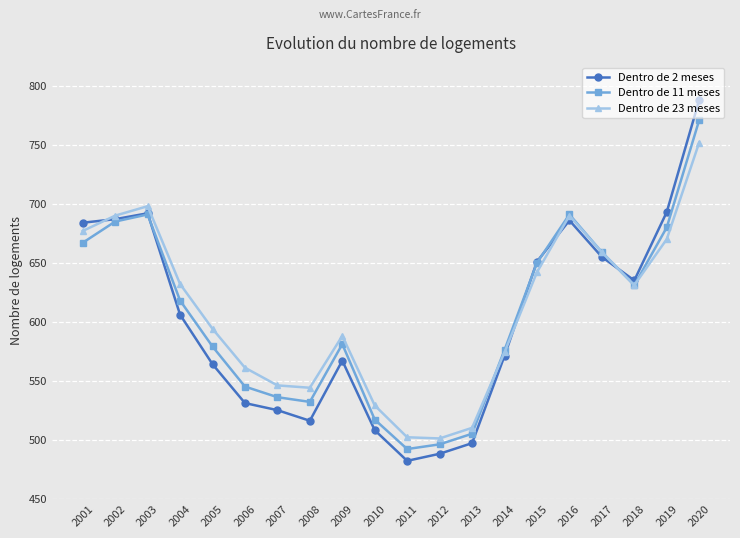

Where is the first local minimum for Dentro de 11 meses?

2008